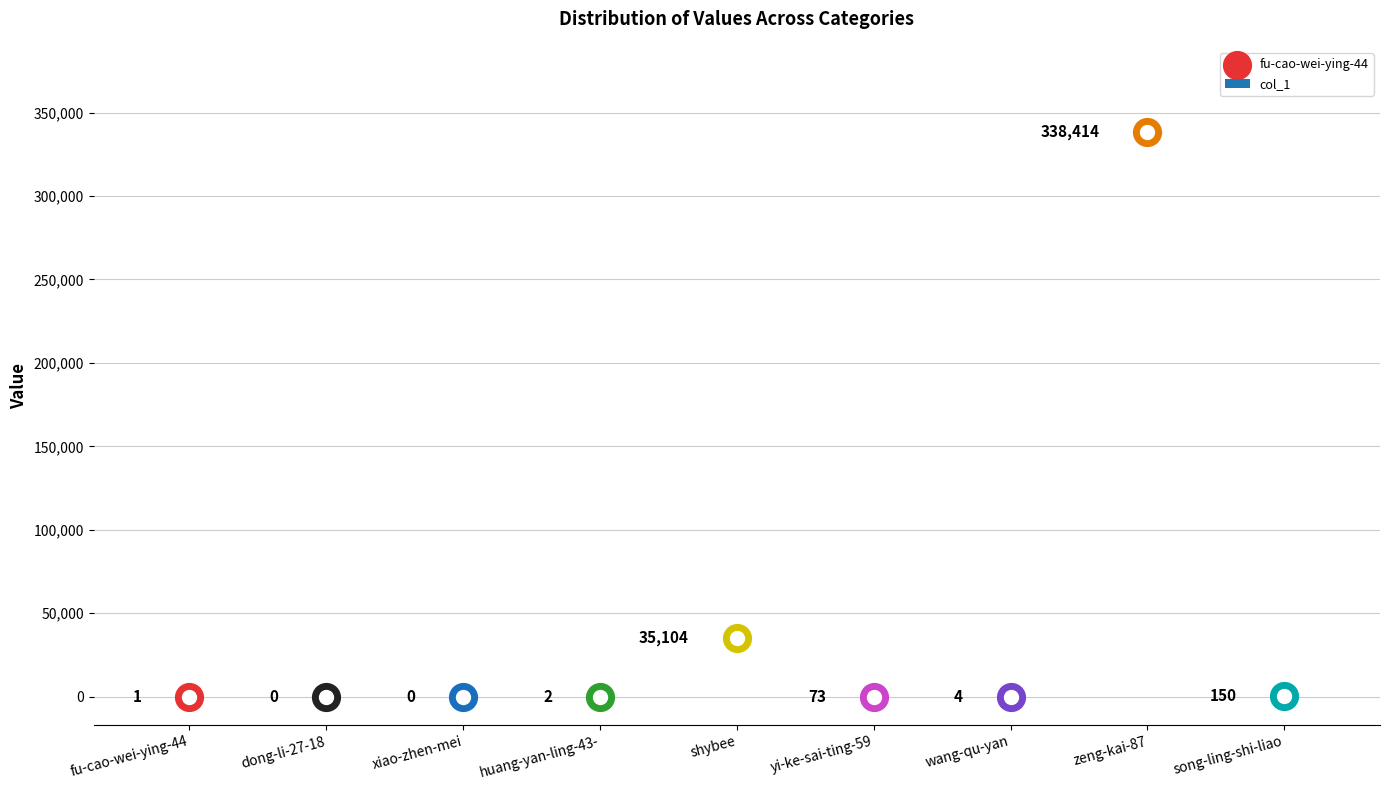

Which has a higher value, dong-li-27-18 or xiao-zhen-mei?

dong-li-27-18